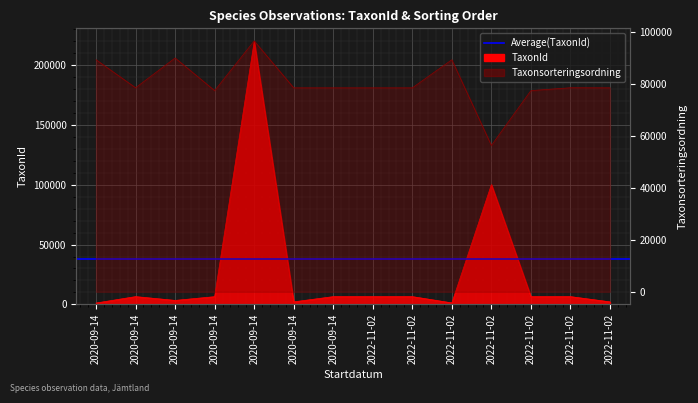

At which label is Taxonsorteringsordning closest to 76527?

2020-09-14